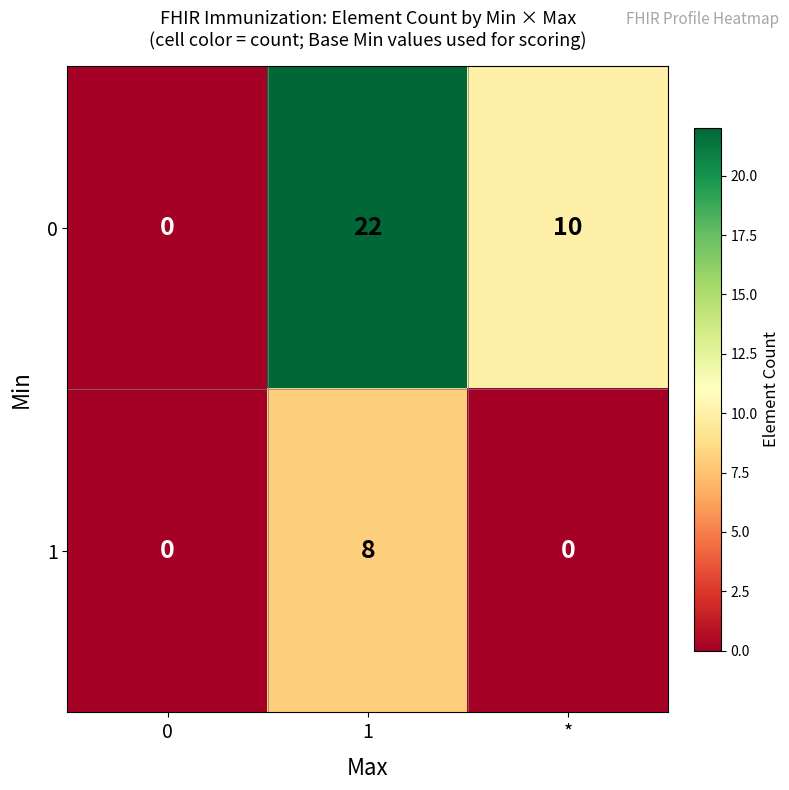

Which series has the widest spread of values?

0